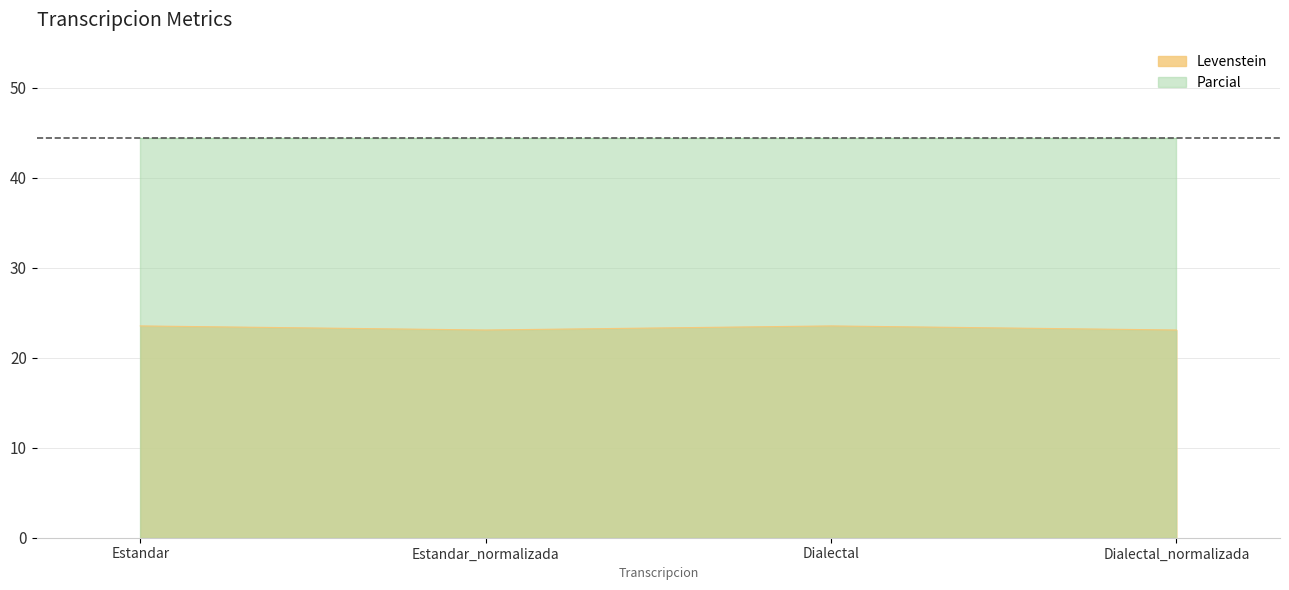

What is the ratio of the value at Estandar to the value at Estandar_normalizada?

1.0